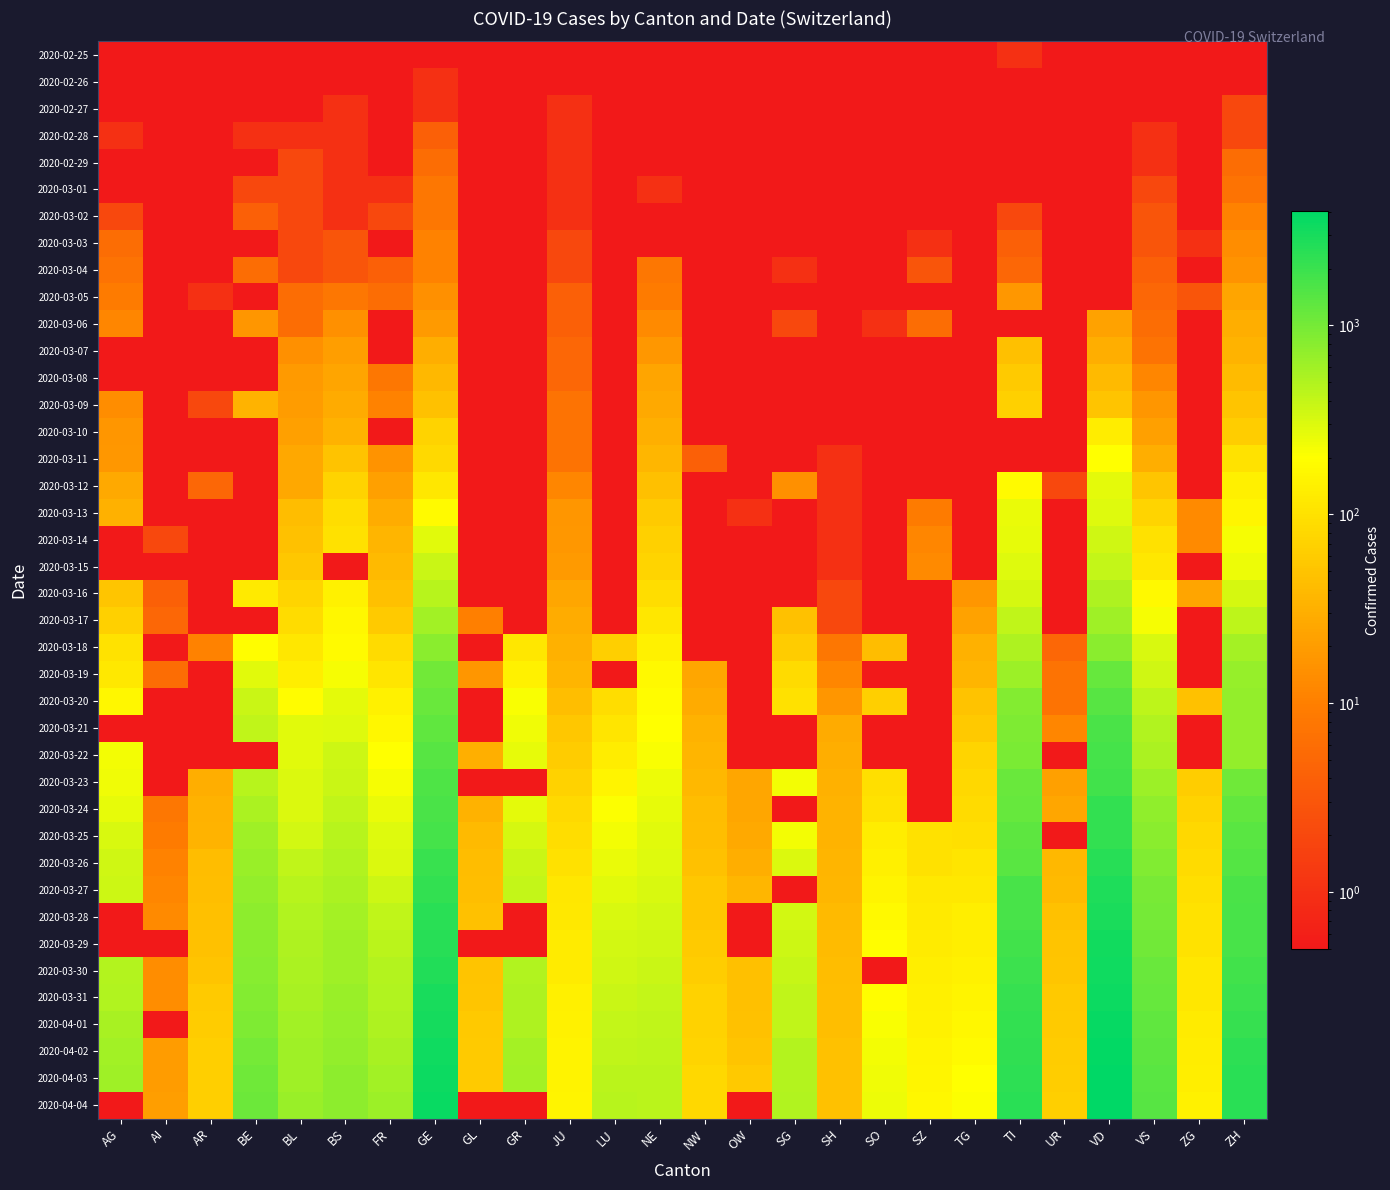

How many categories are shown in the chart?

26